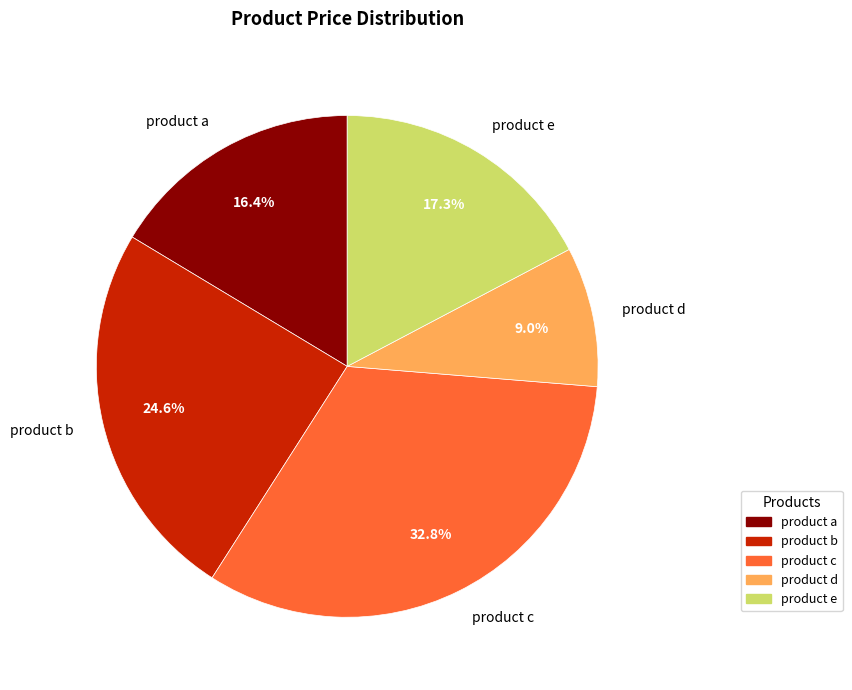

What is the total percentage of product b and product d?

33.6%